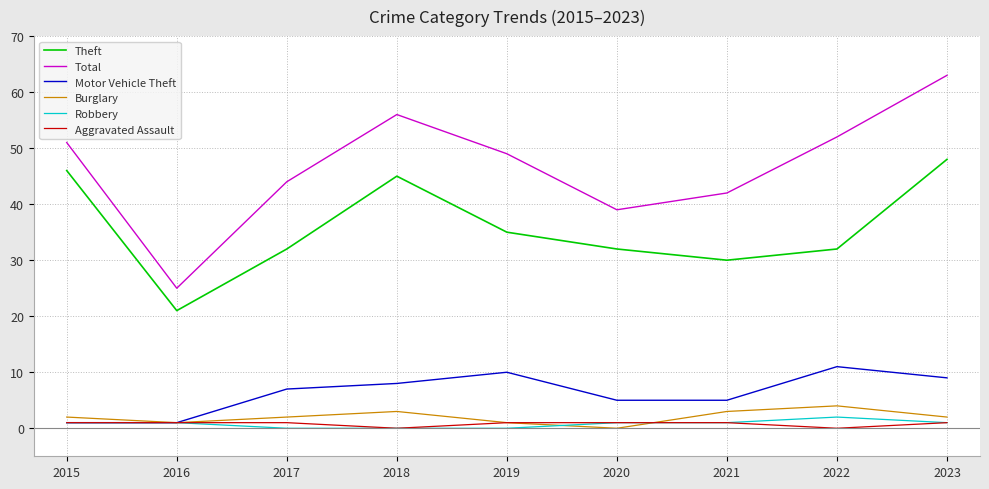

True or false: Robbery has a value of 1 at 2023.

True